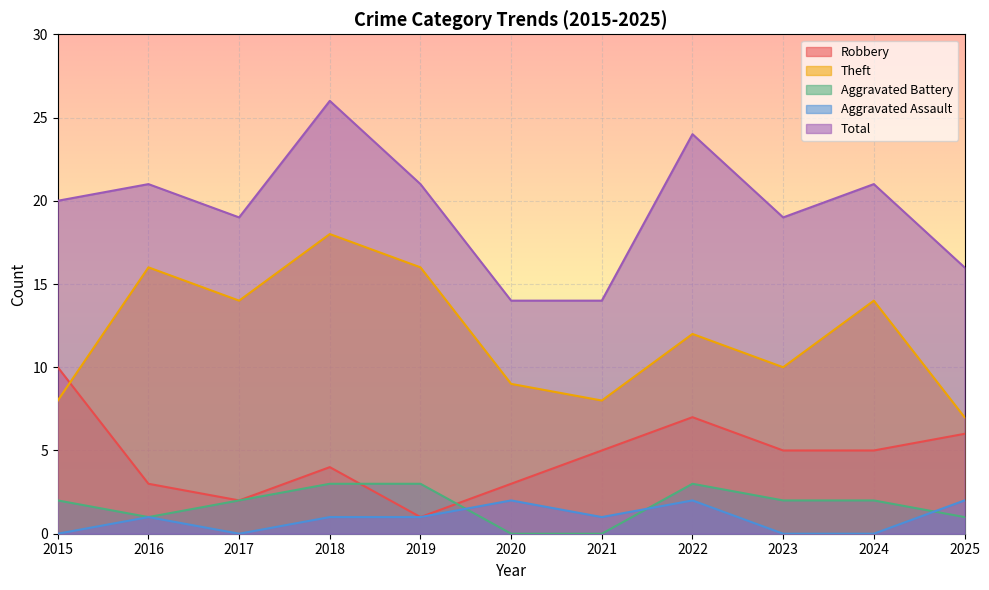

Which series has the widest spread of values?

Total